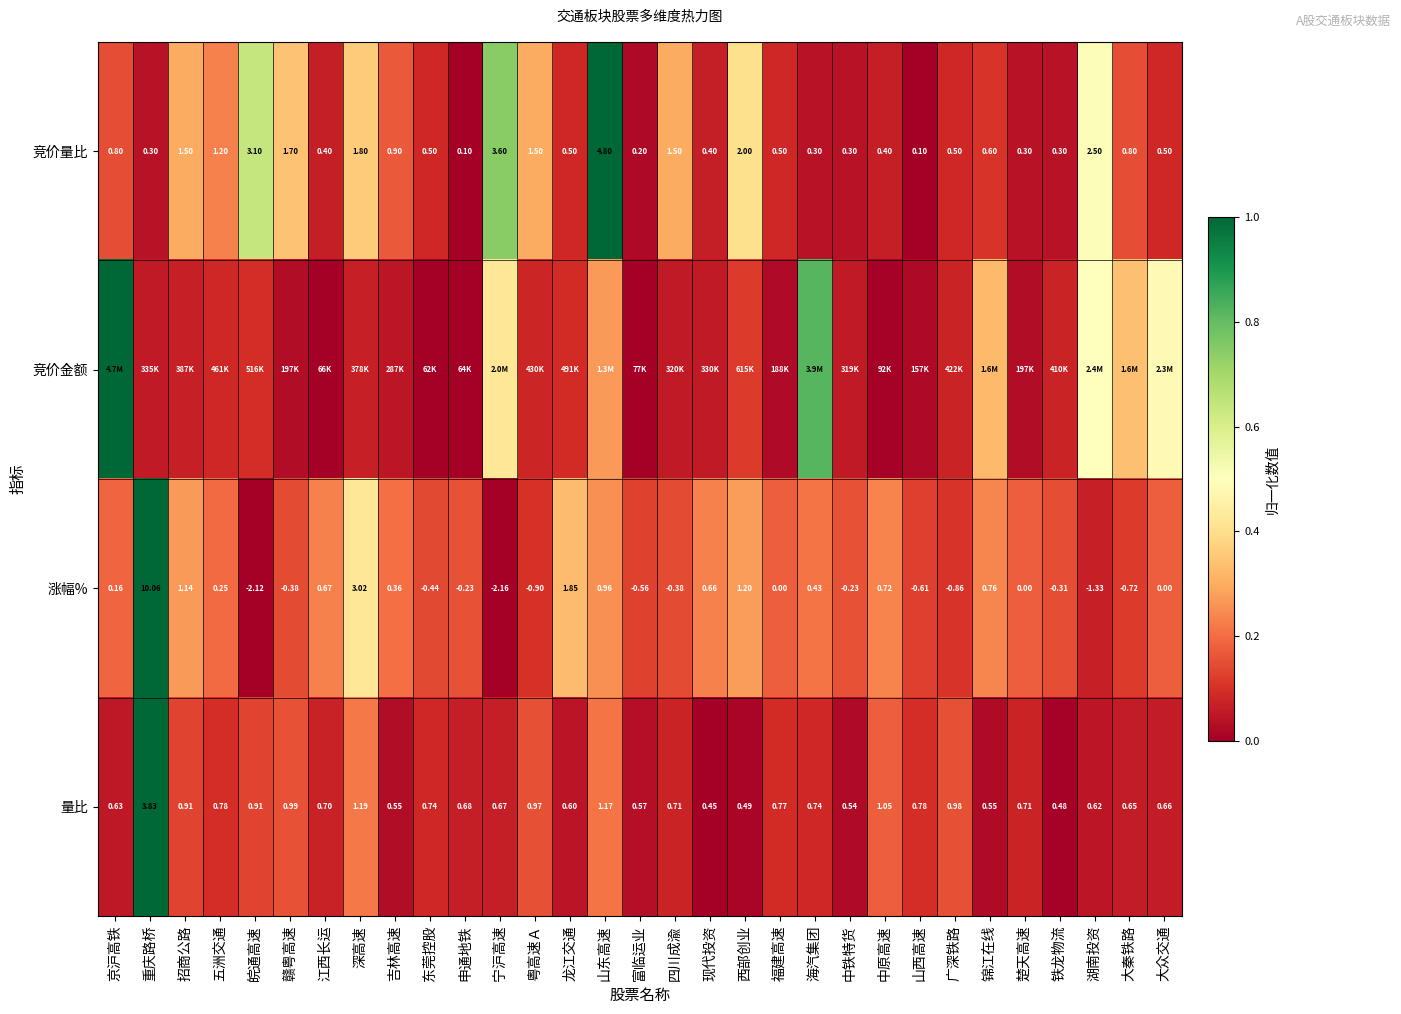

How many values in the 涨幅% series are below 0?

14